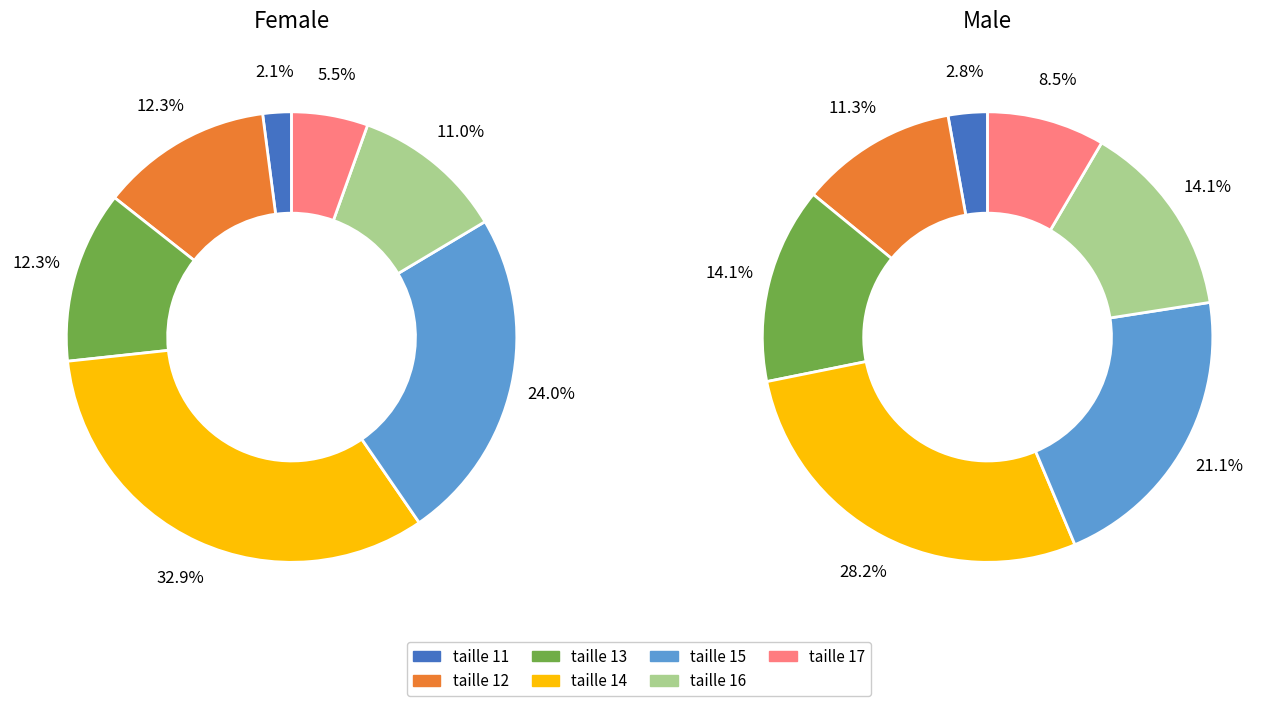

Which series has the widest spread of values?

Female